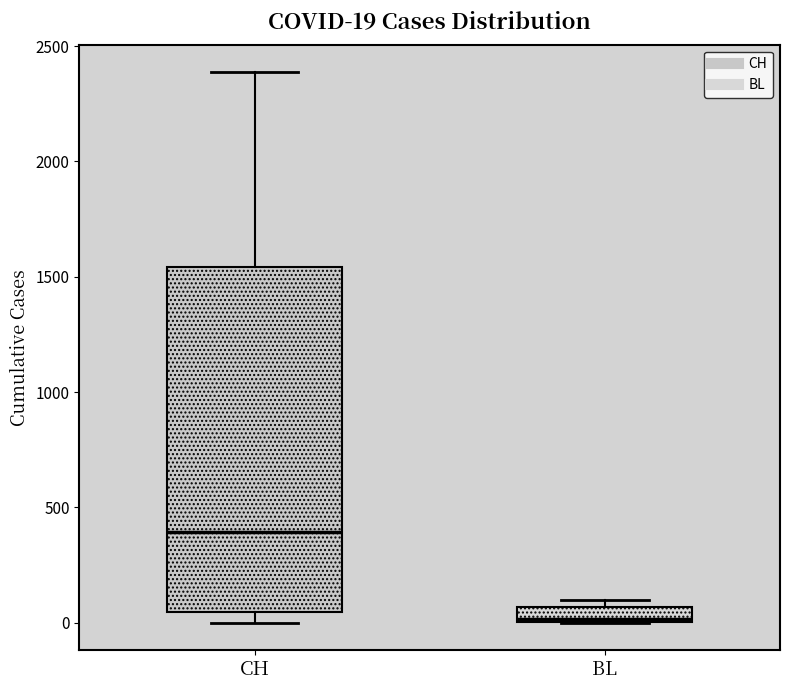

Which box is the tallest, from its lower edge to its upper edge?

CH